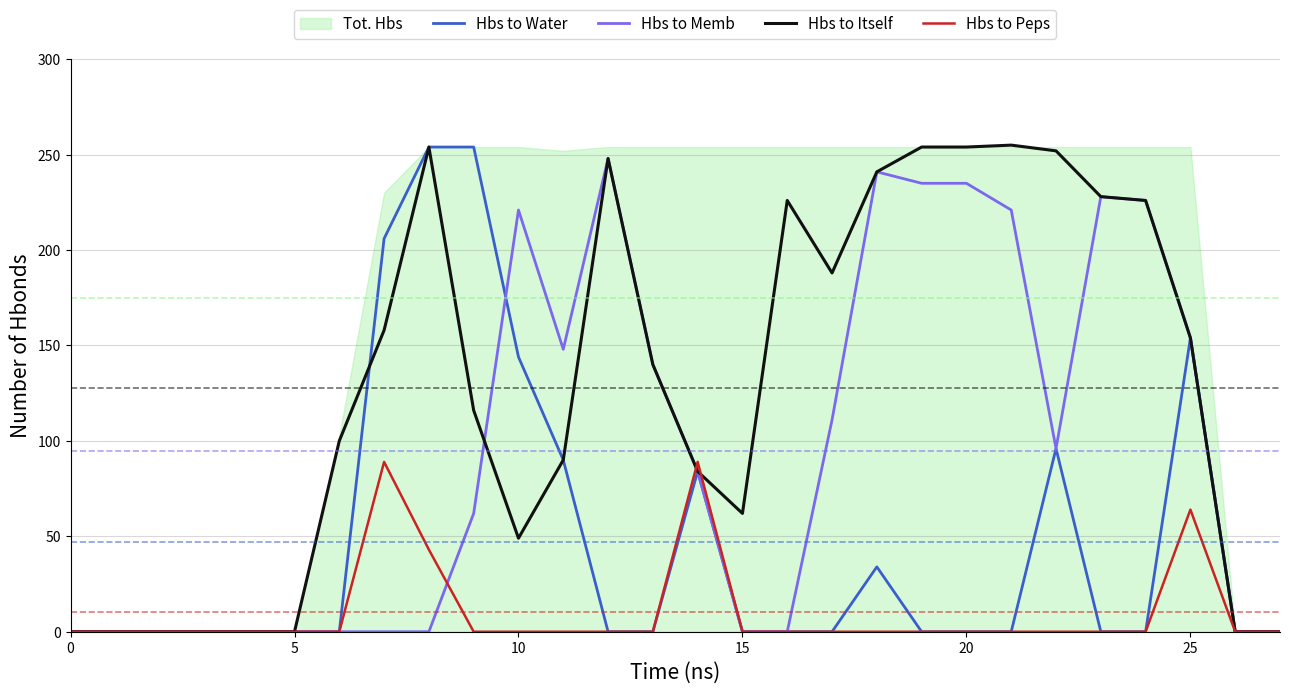

How many times do Hbs to Memb and Hbs to Itself cross each other?

1